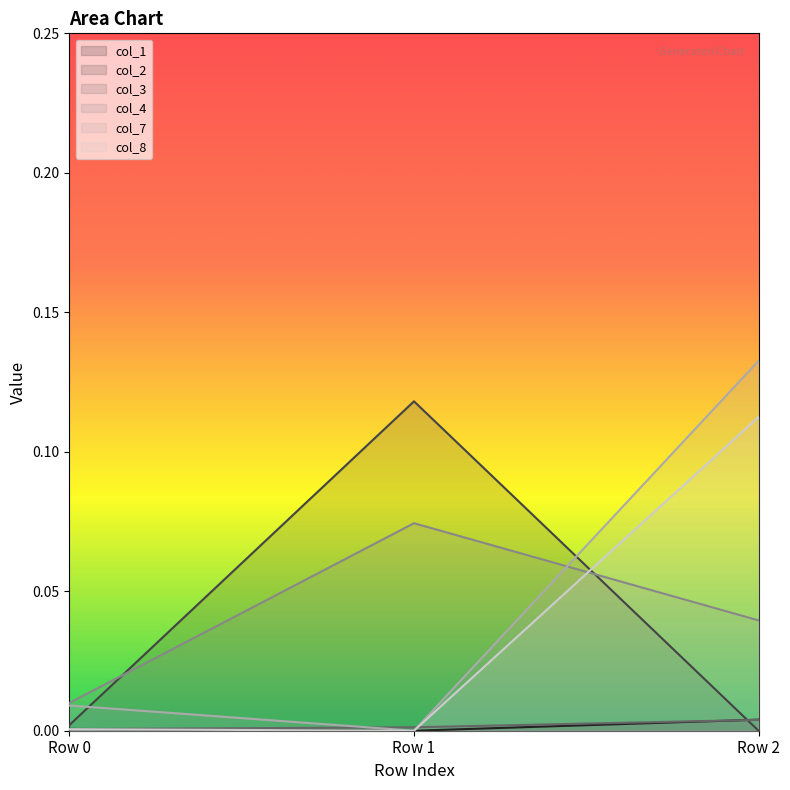

At how many categories does at least one series exceed 0?

3